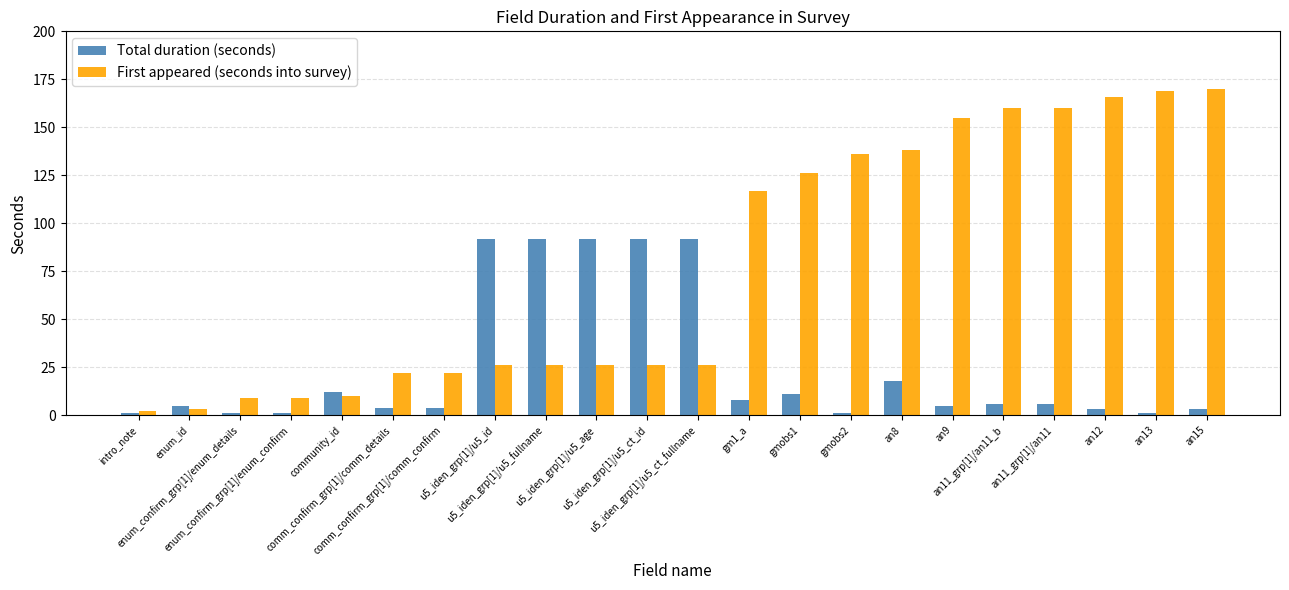

List the series in order of their overall mean, lowest first.

Total duration (seconds), First appeared (seconds into survey)